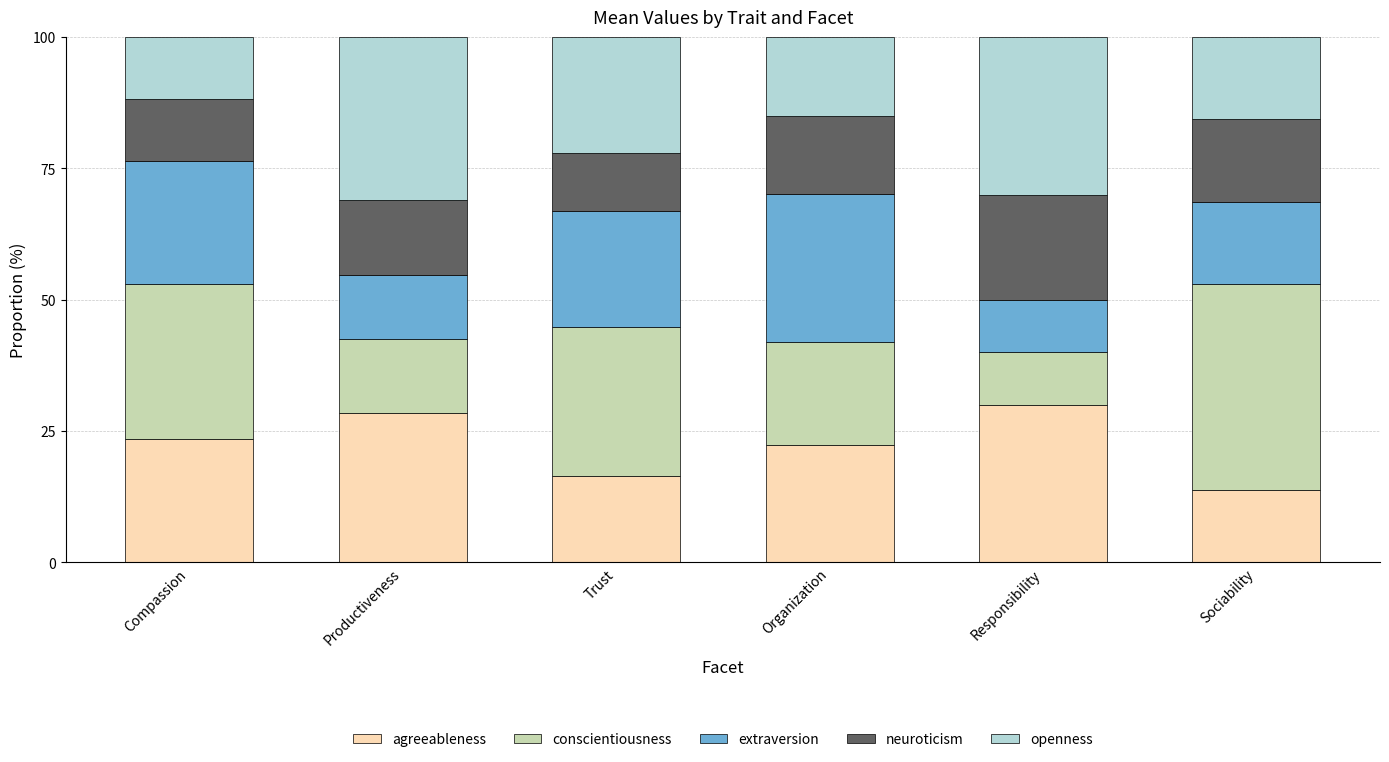

What is the difference between the agreeableness values at Organization and Productiveness?

6.0